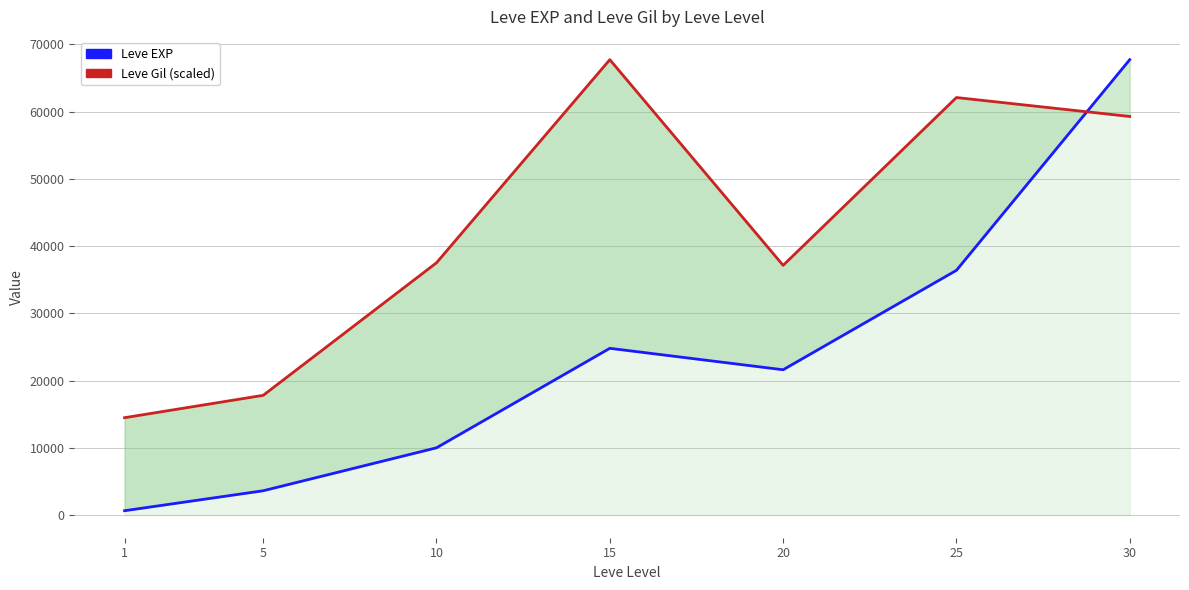

Reading left to right, extract all data points from this chart.

Leve EXP: 630.0	3600.0	9990.0	24790.0	21600.0	36390.0	67730.0
Leve Gil (scaled): 14467.8	17796.7	37514.0	67730.0	37129.9	62096.5	59279.8